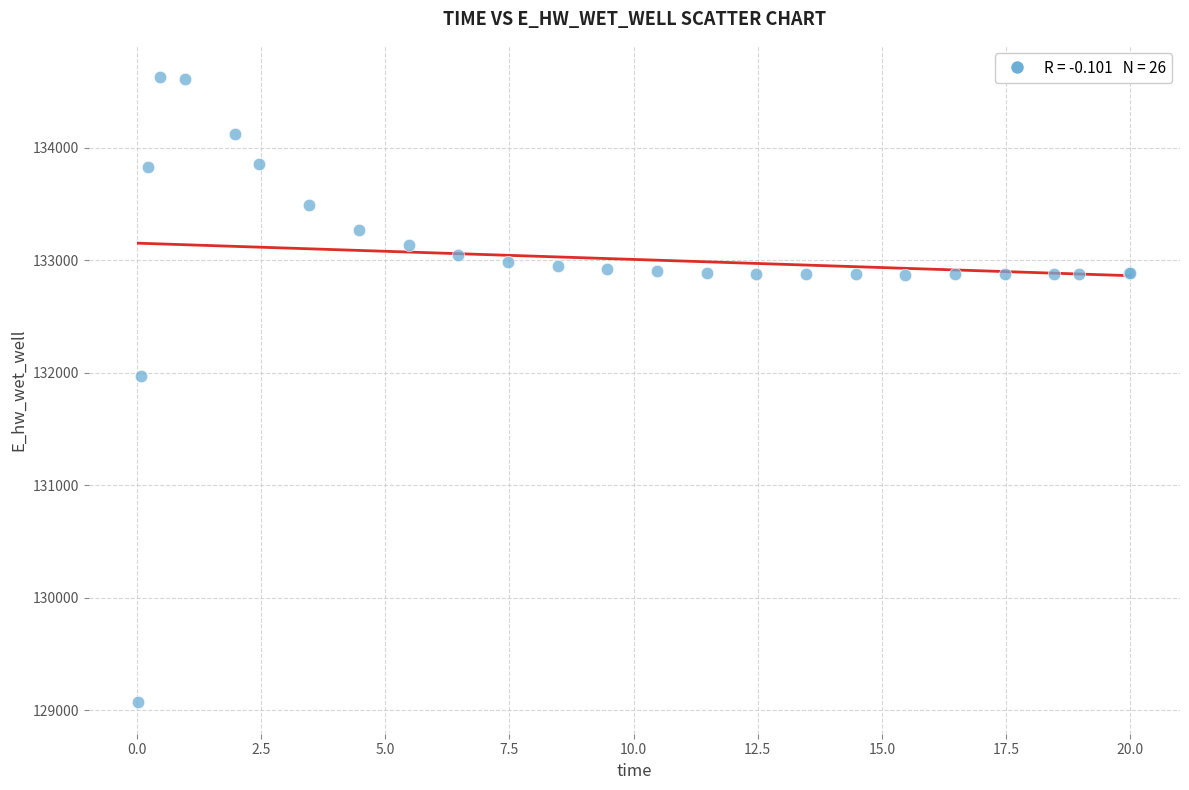

What Y value in the scatter plot is closest to 131848?

131969.8